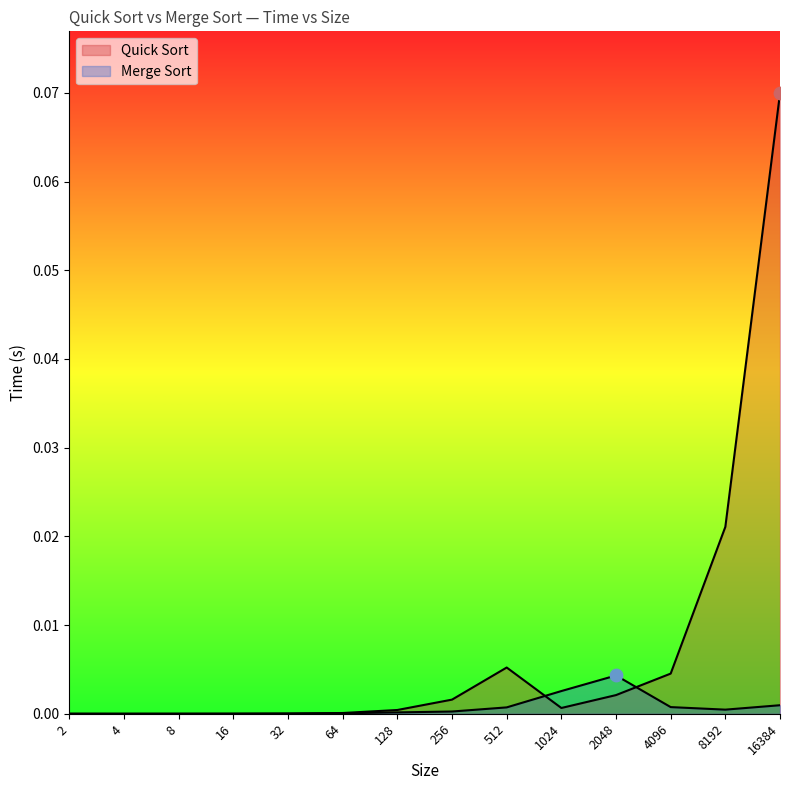

What are all the series names shown in the legend?

Quick Sort, Merge Sort